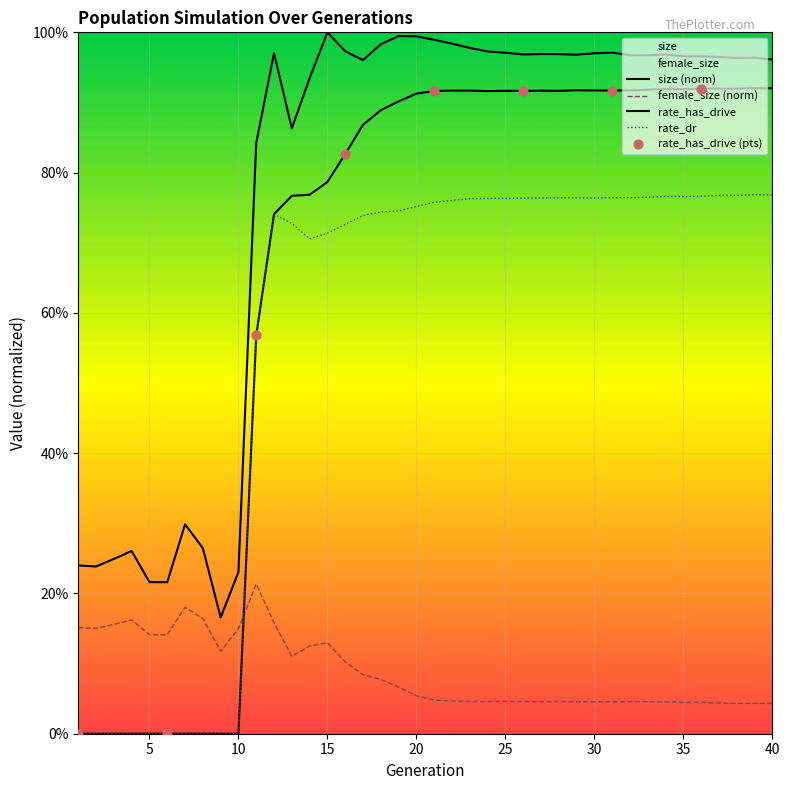

Which series reaches the minimum Y coordinate?

rate_has_drive